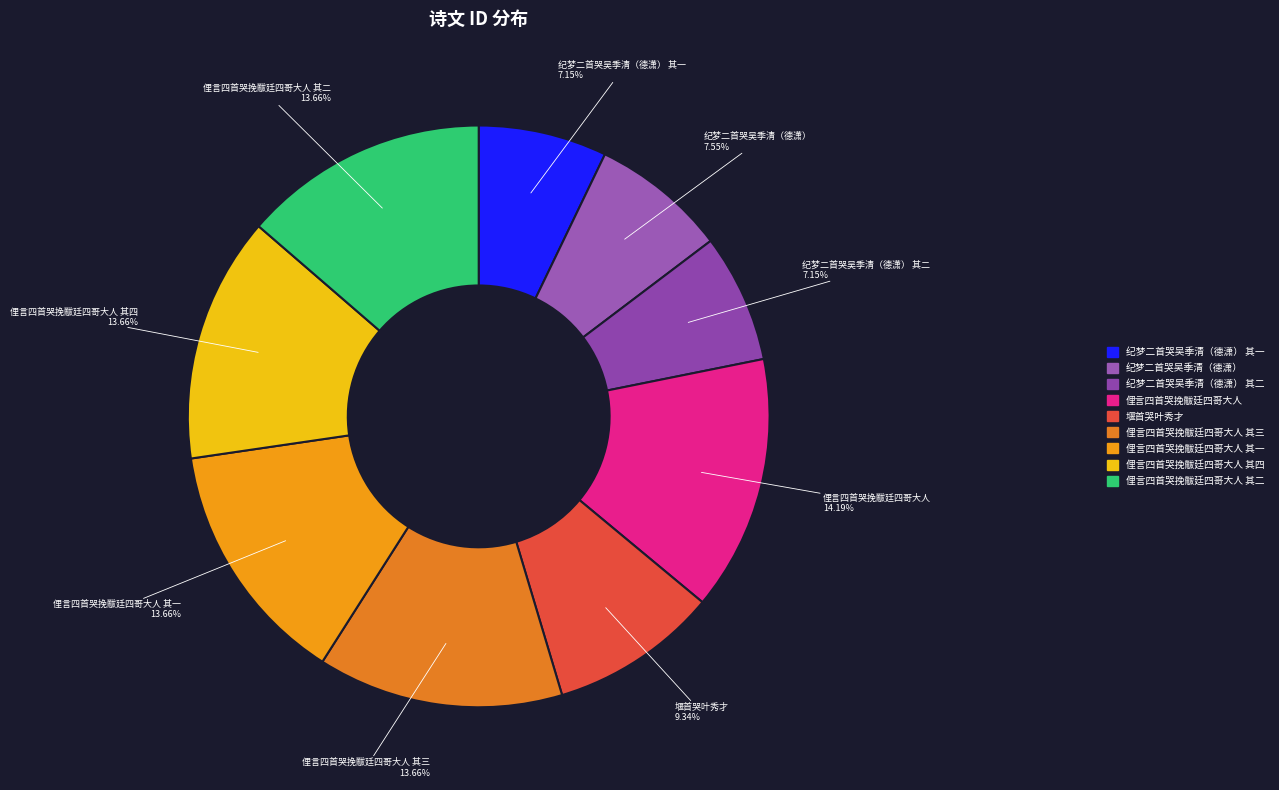

Count the number of slices in the pie.

9